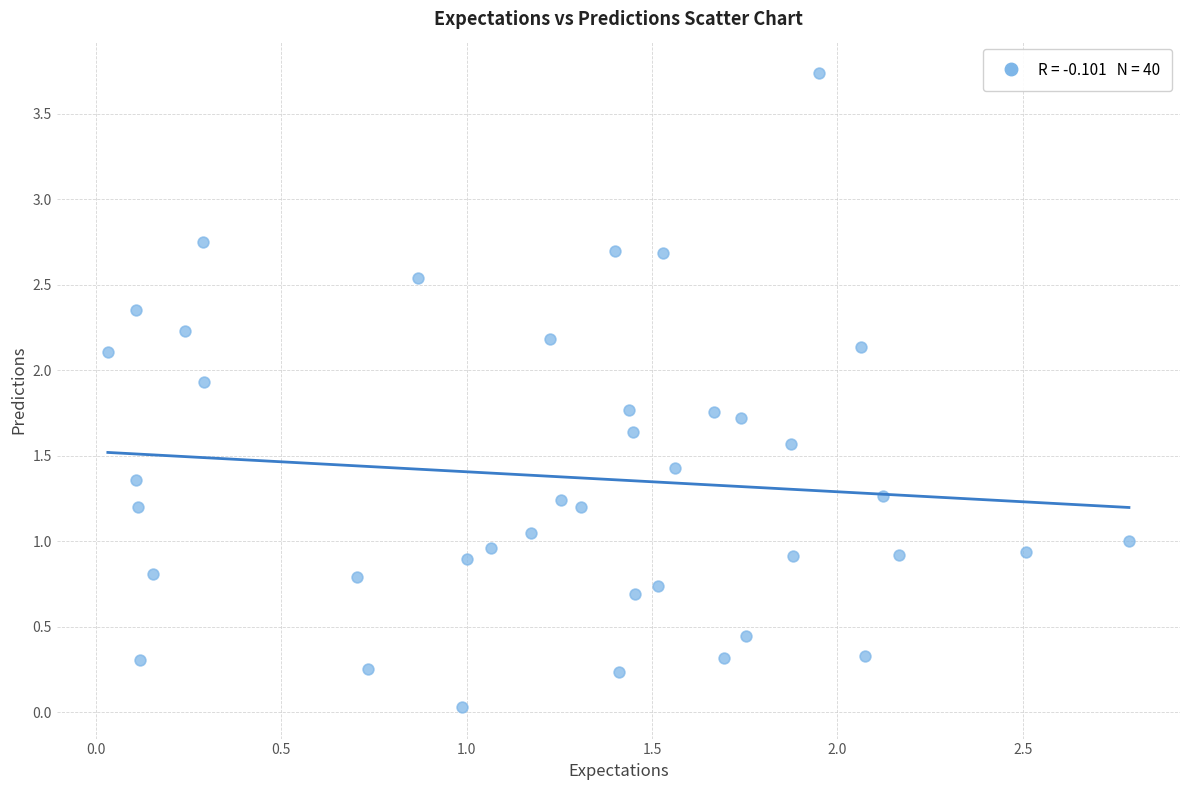

What is the range of X values (max minus min)?

2.8